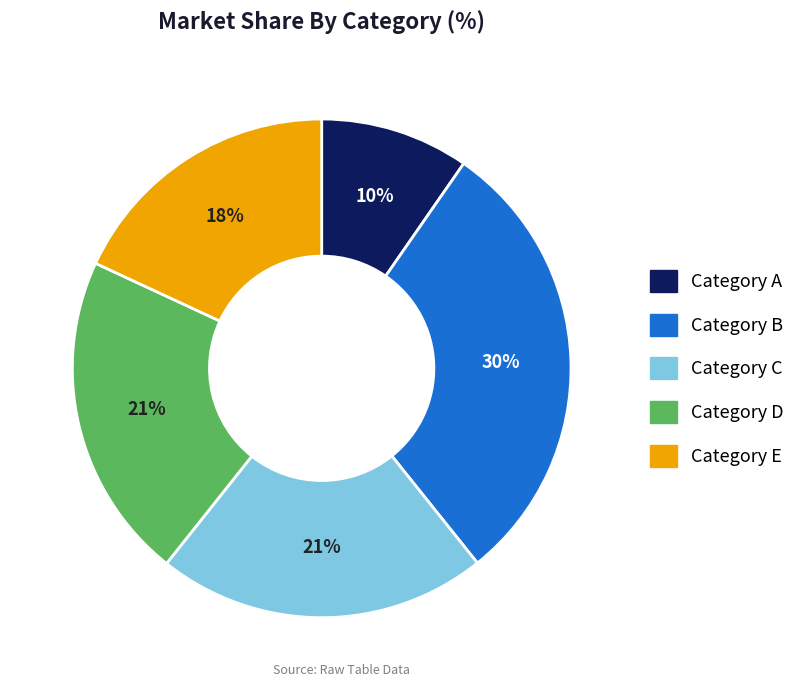

How many slices are in this pie chart?

5